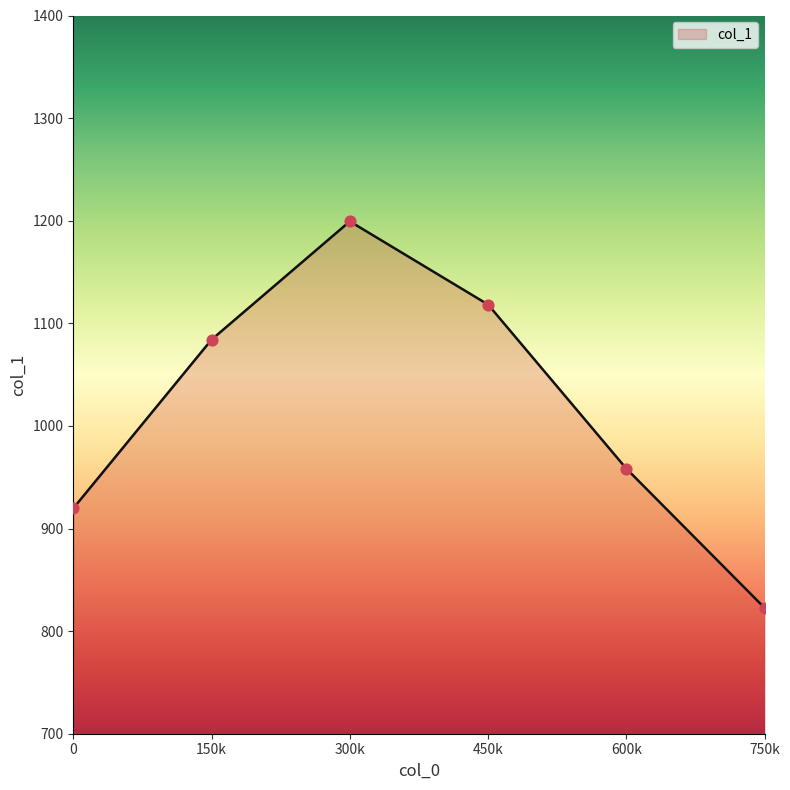

What is the ratio of the value at 0 to the value at 750k?

1.1